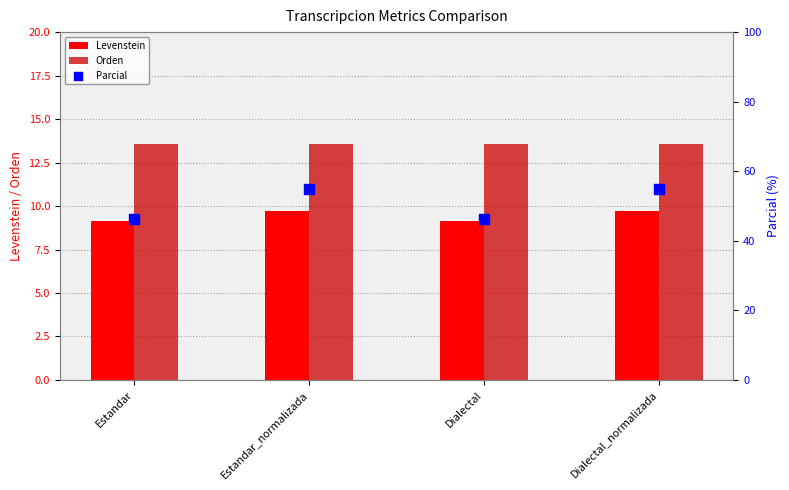

What is the total value across all series at Dialectal_normalizada?

78.3